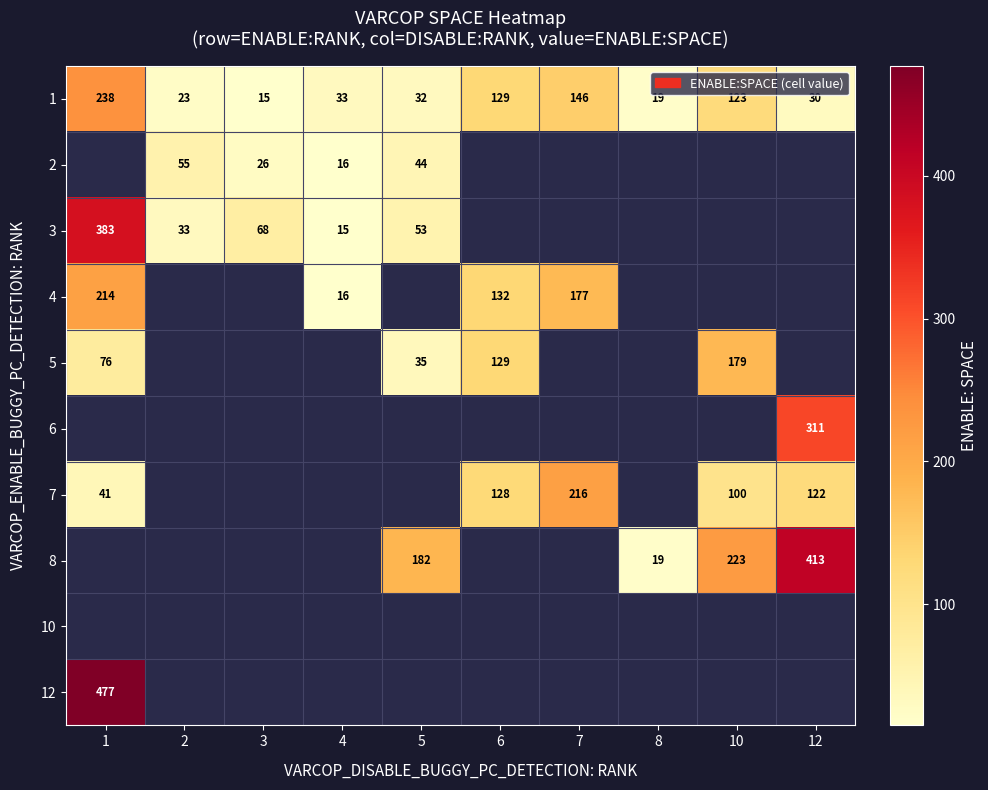

True or false: 8 has a value of 31 at 8.

False